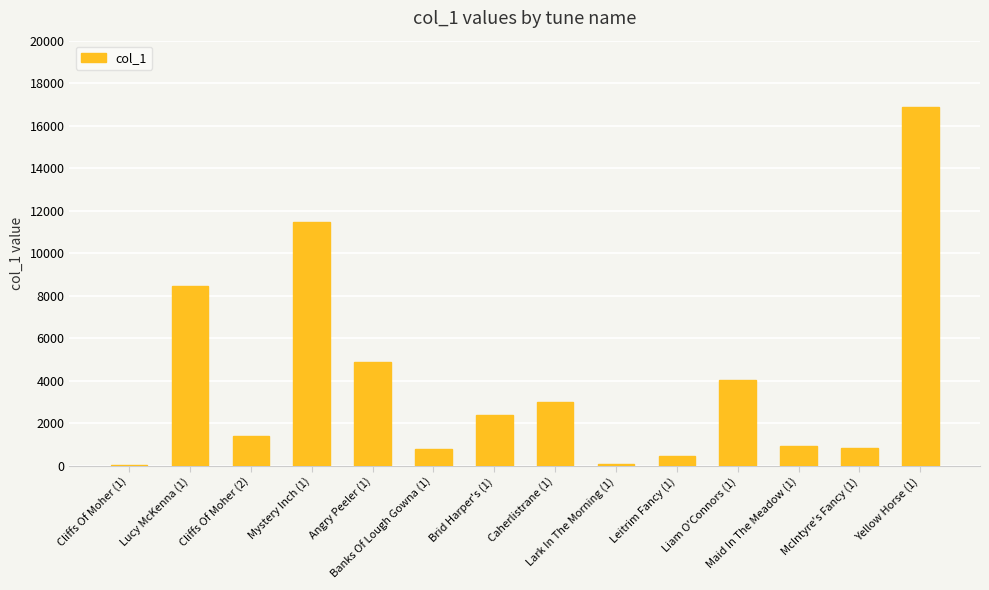

What is the greatest value displayed?

16881